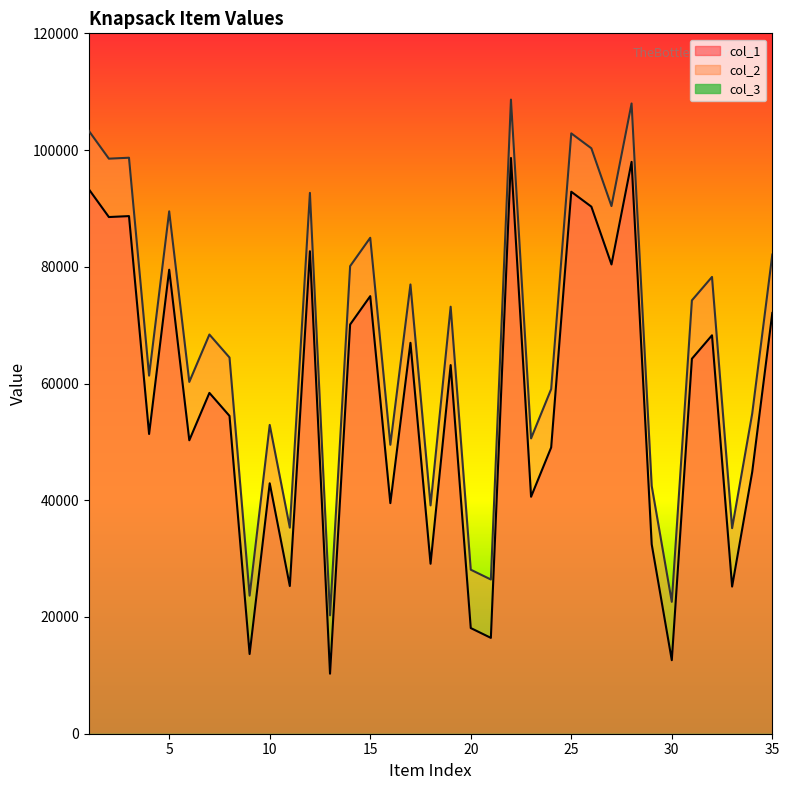

Does the chart display data point markers on the line(s)?

No